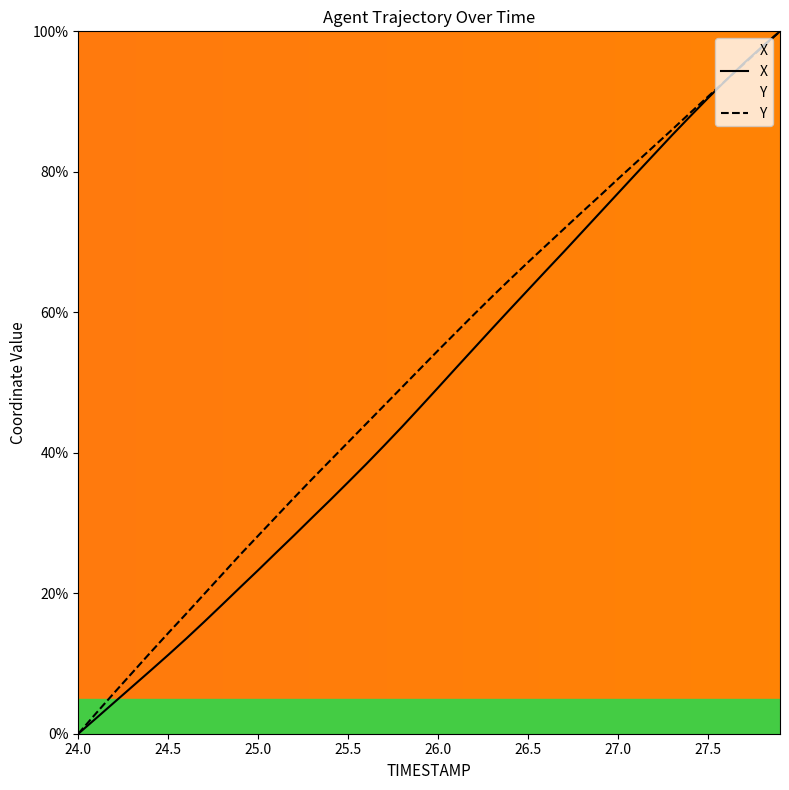

At how many categories does at least one series exceed 1?

39